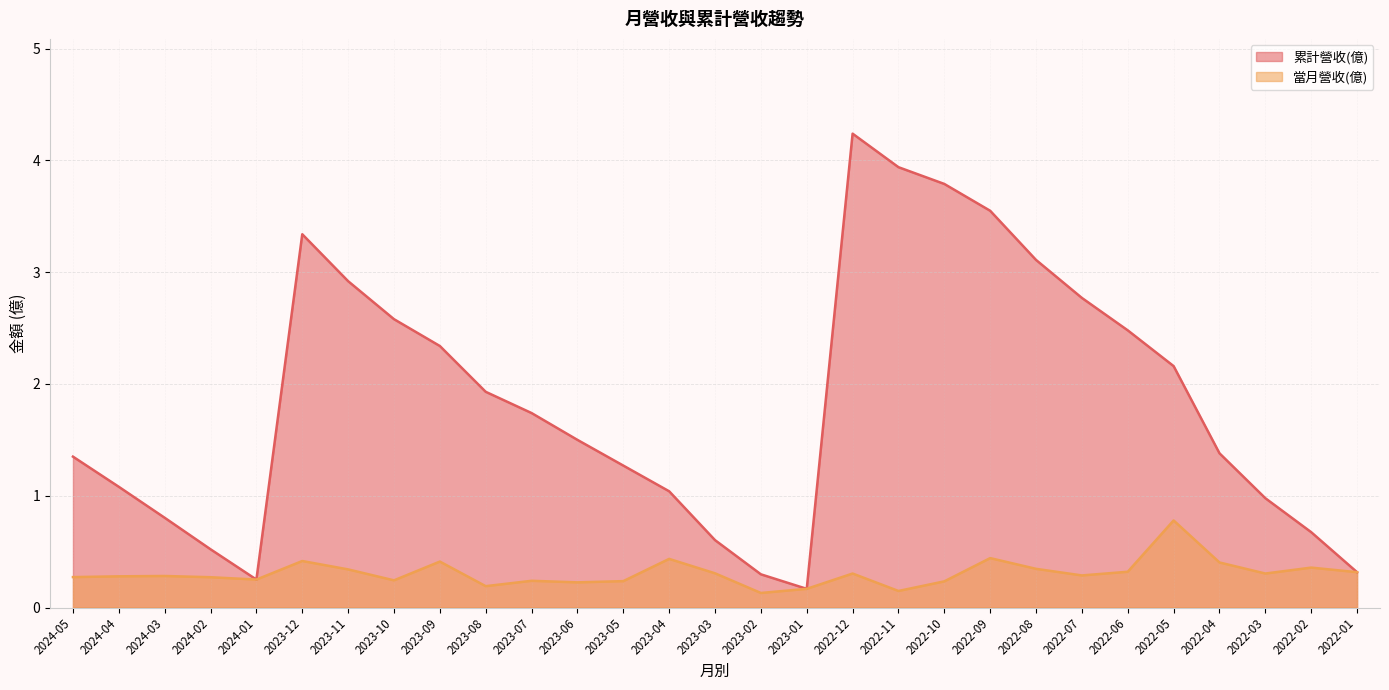

List the series in order of their peak value, highest first.

累計營收(億), 當月營收(億)